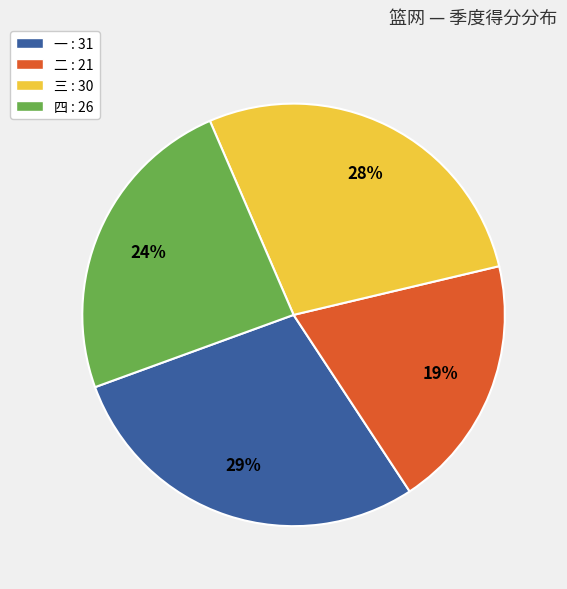

To the nearest percent, what is the difference between the 一 and 四 slice percentages?

5%